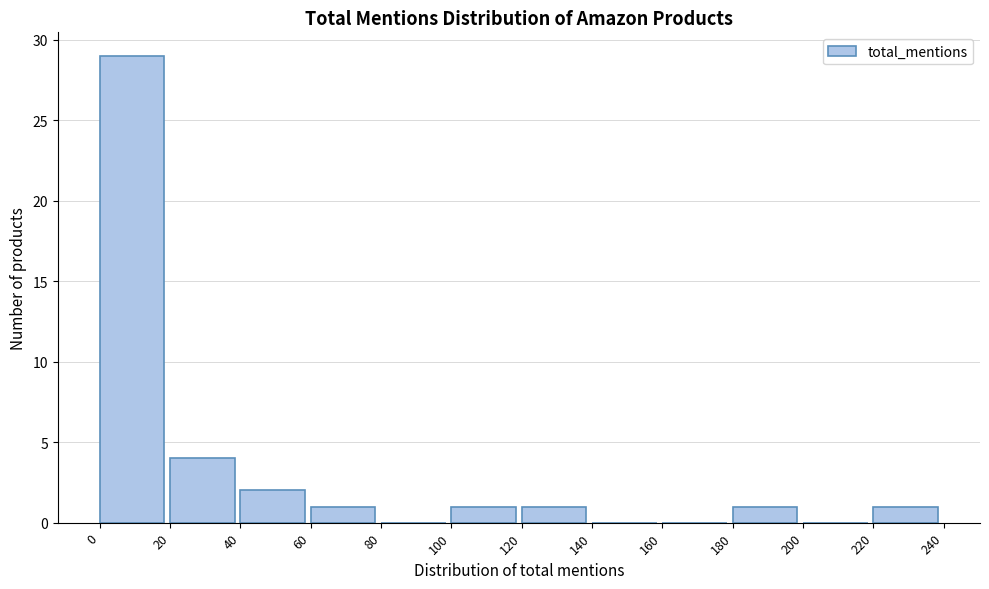

What is the height of the bar covering 60 to 80 on the x-axis? The values are not printed on the chart, so give them approximately, as read against the axis.

1